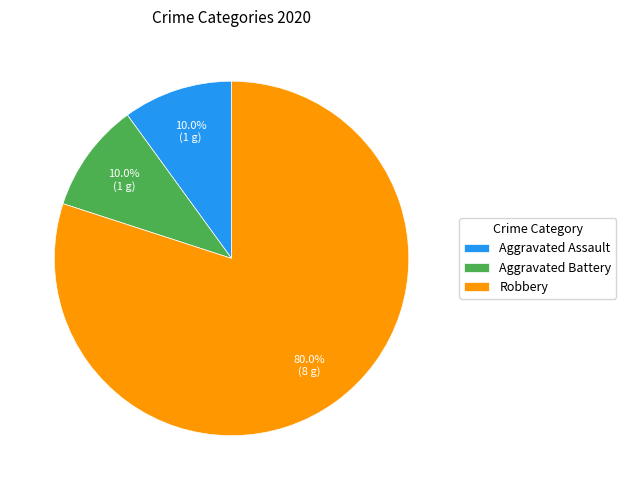

How many segments does this pie chart have?

3